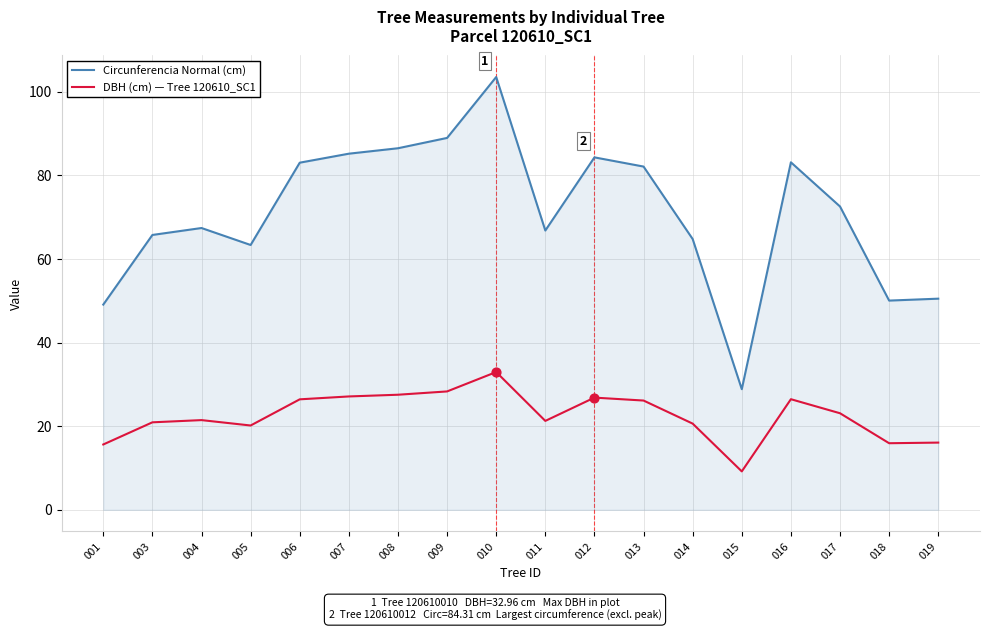

Which series has the widest spread of values?

Circunferencia Normal (cm)